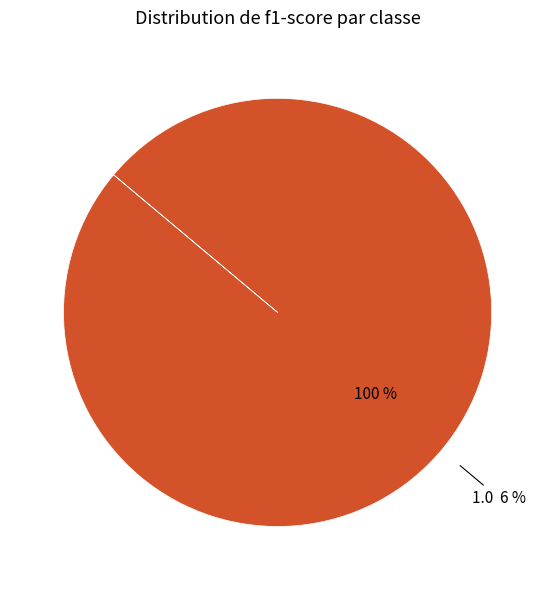

What is the largest slice in the pie chart?

1.0